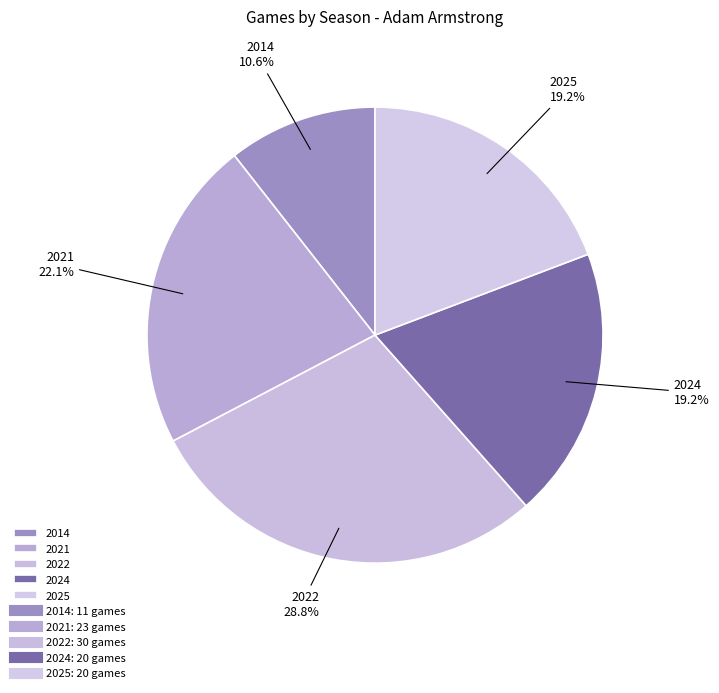

Which has a higher value, 2024 or 2014?

2024